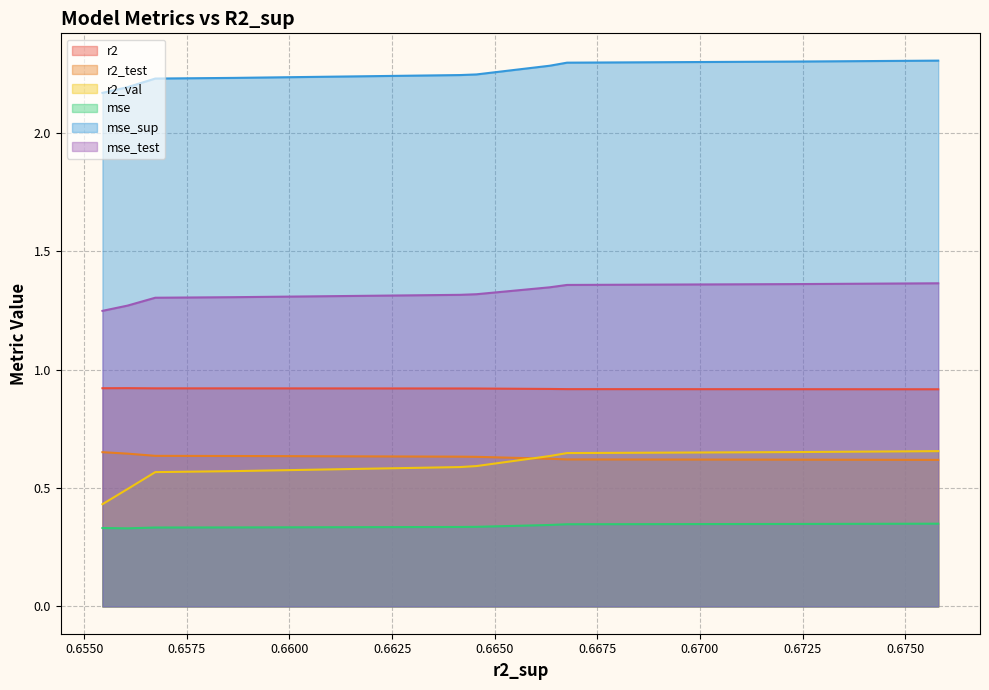

What is the difference between the highest and lowest values at 0.6667616260500079?

1.9